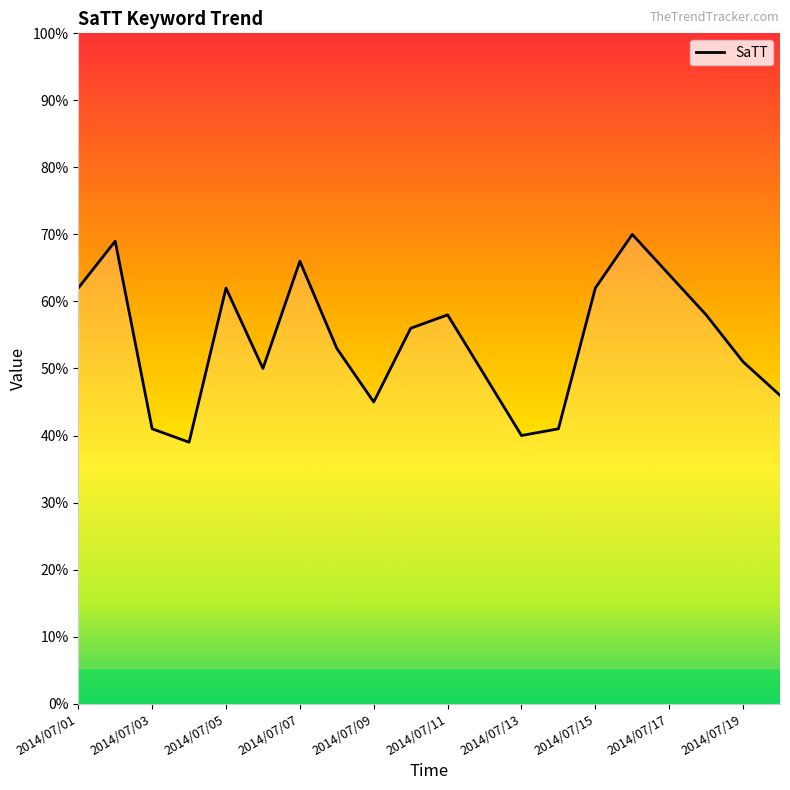

How many categories are shown in the chart?

20